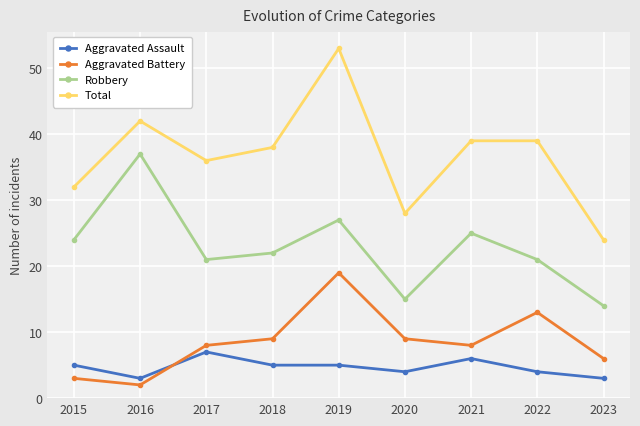

True or false: Aggravated Battery has a value of 8 at 2021.

True